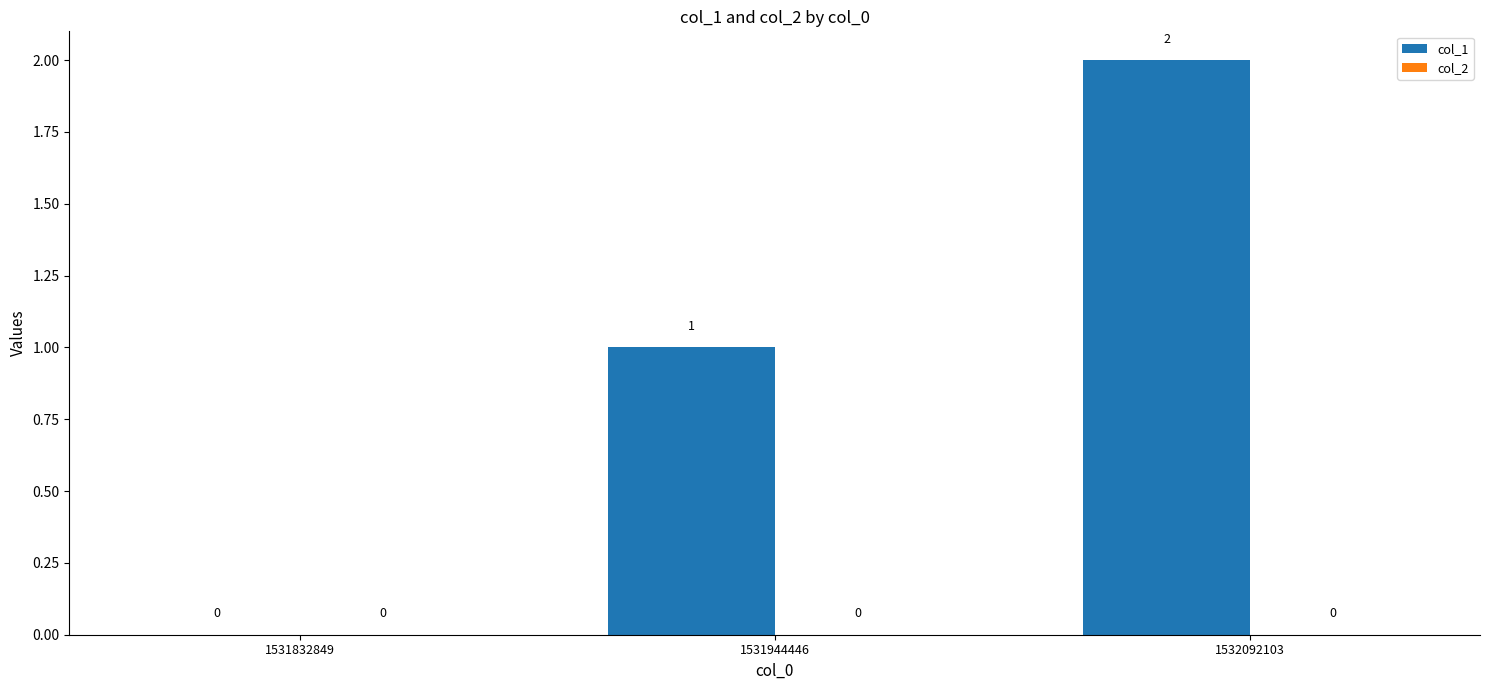

Which label corresponds to the largest value in the chart?

1532092103